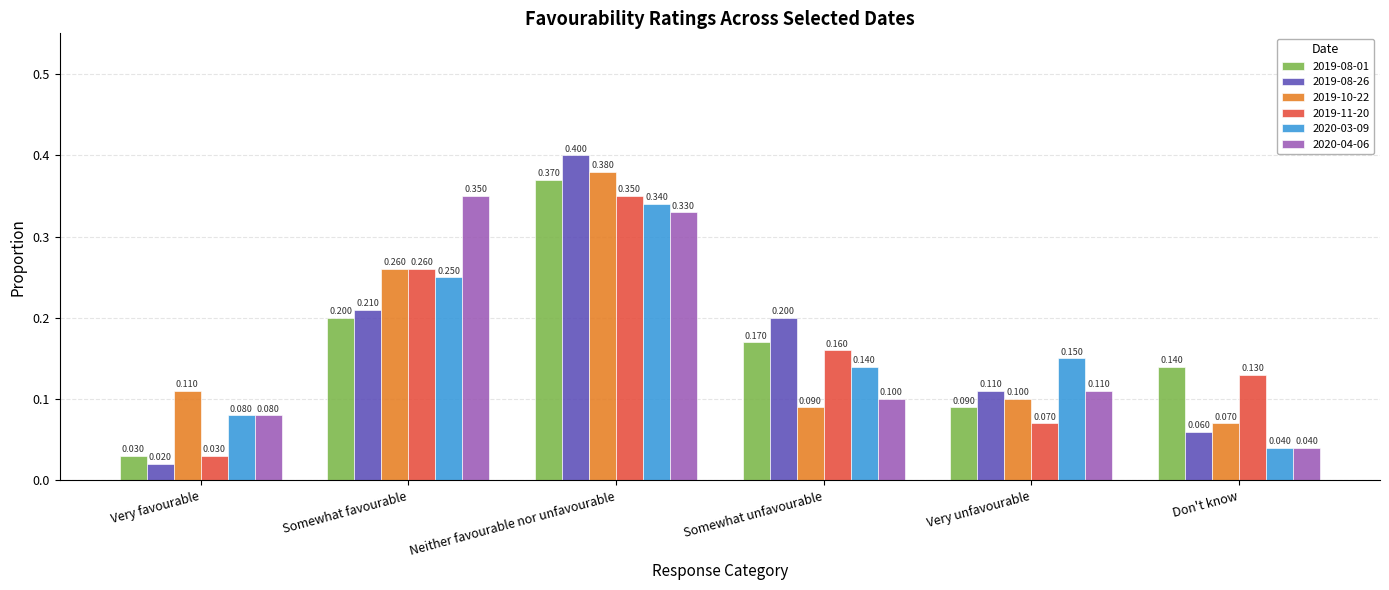

What position from the right is Very favourable?

6